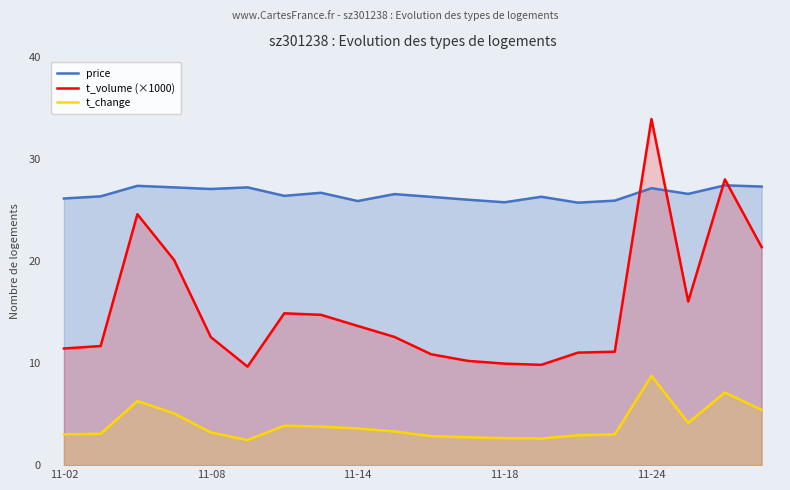

Rank the series at 6 from lowest to highest value.

t_change, t_volume (×1000), price